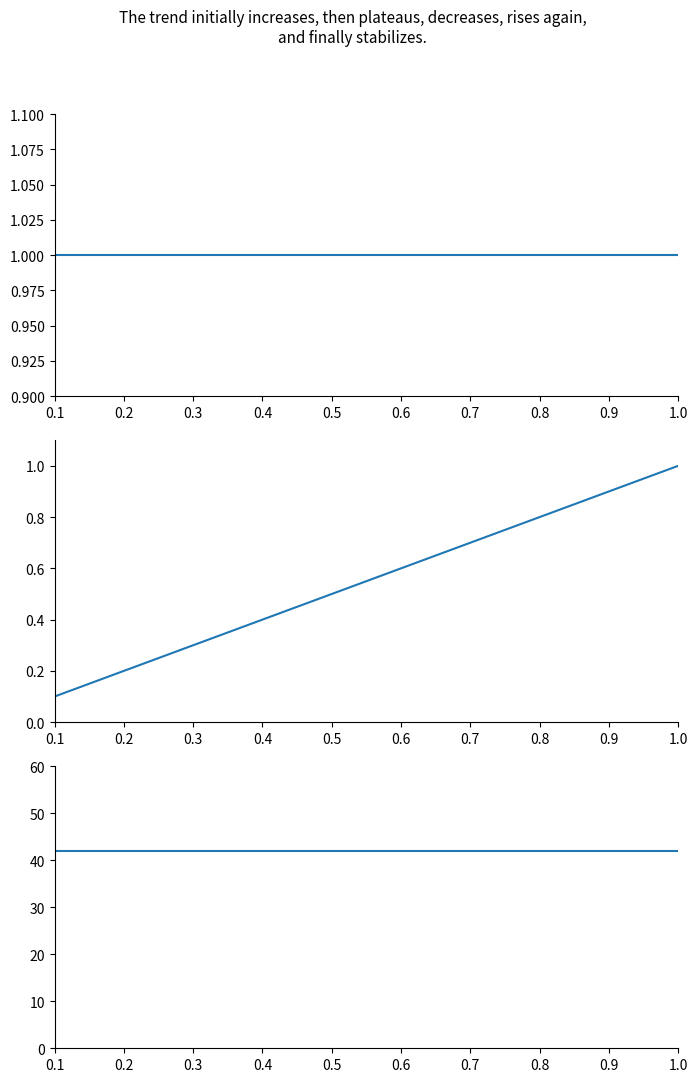

Where is #Features nearest to the value 42?

0.1